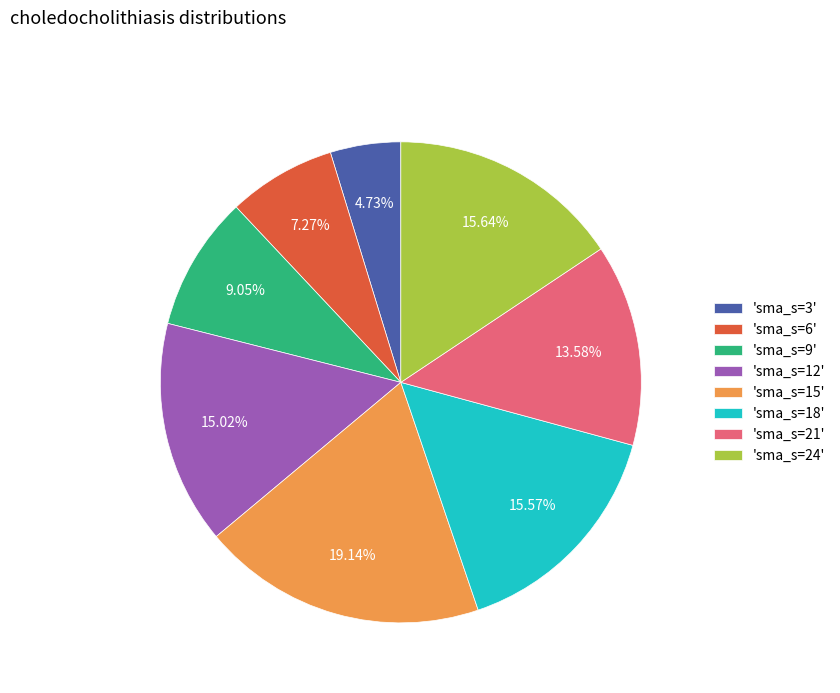

What is the ratio of the value at 'sma_s=6' to the value at 'sma_s=24'?

0.5